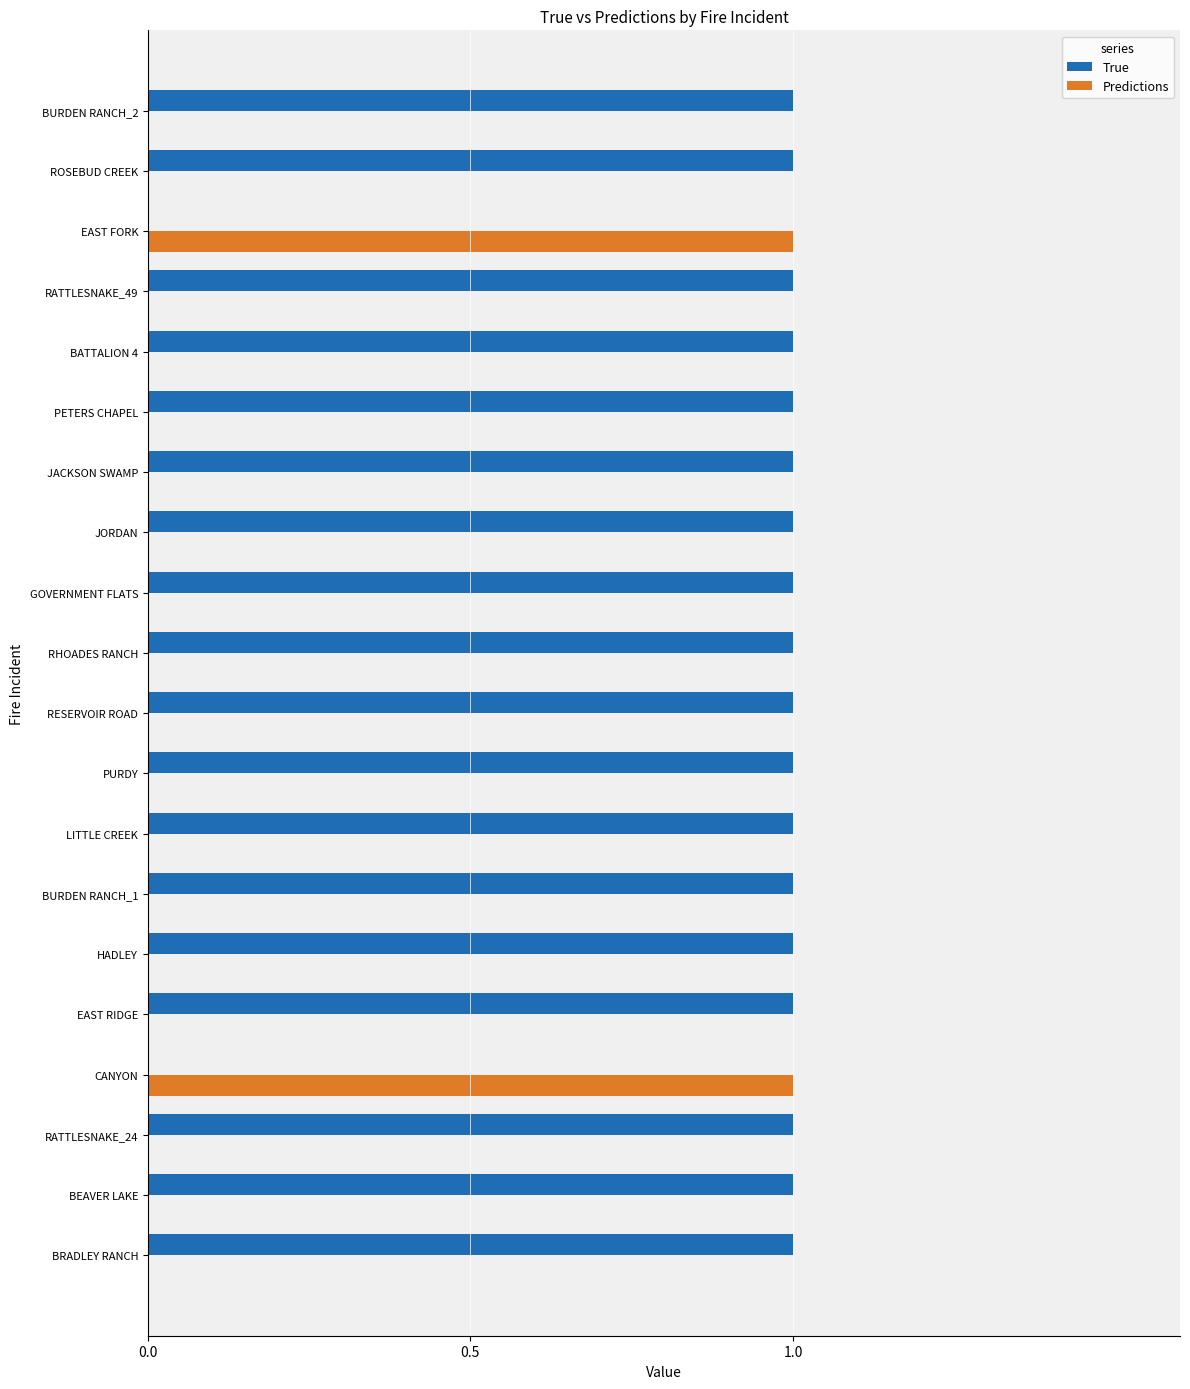

Which series has the largest total across all categories?

True